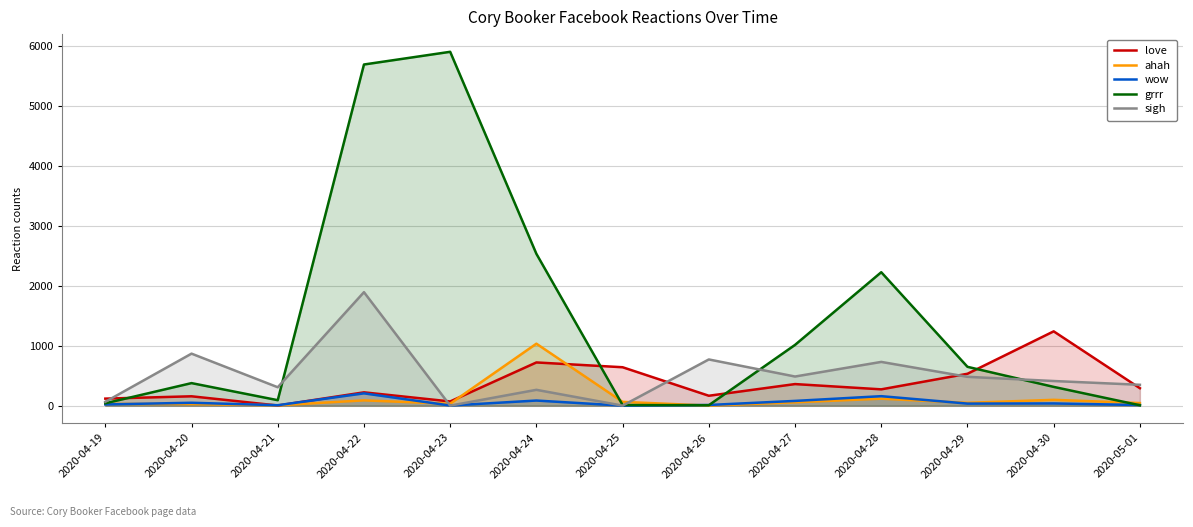

In wow, how many points are lower than both neighbors (excluding endpoints)?

4